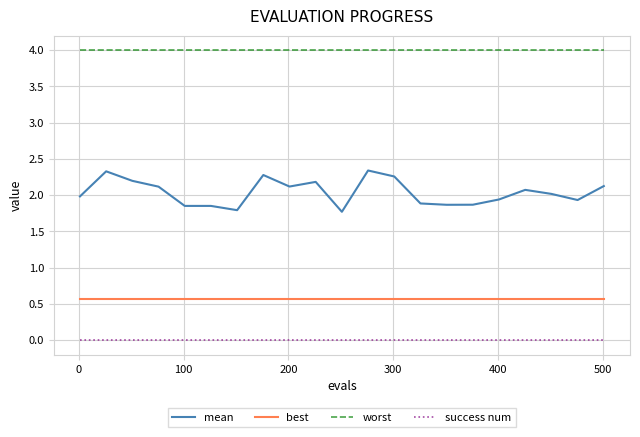

True or false: mean and worst intersect in this chart.

False